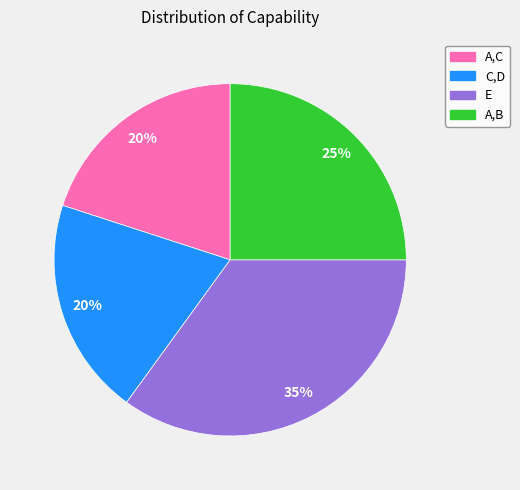

Does any single category account for the majority?

No